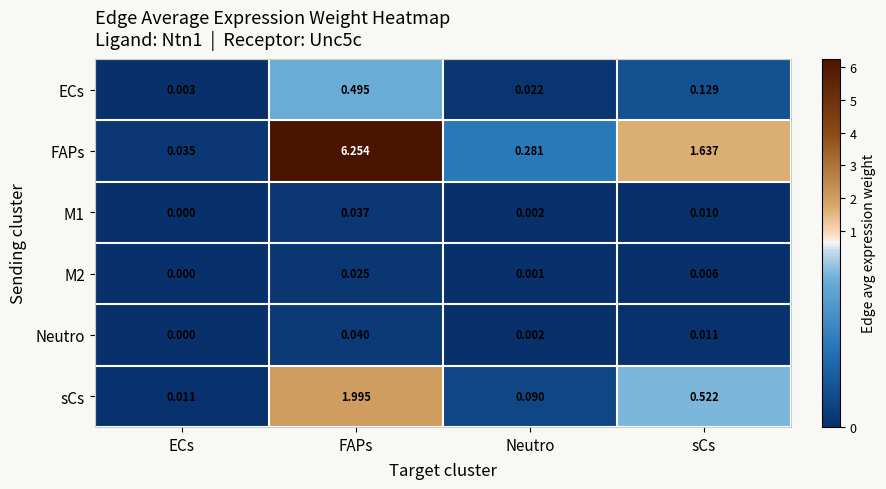

Rank the categories by M2 value from lowest to highest.

ECs, Neutro, sCs, FAPs